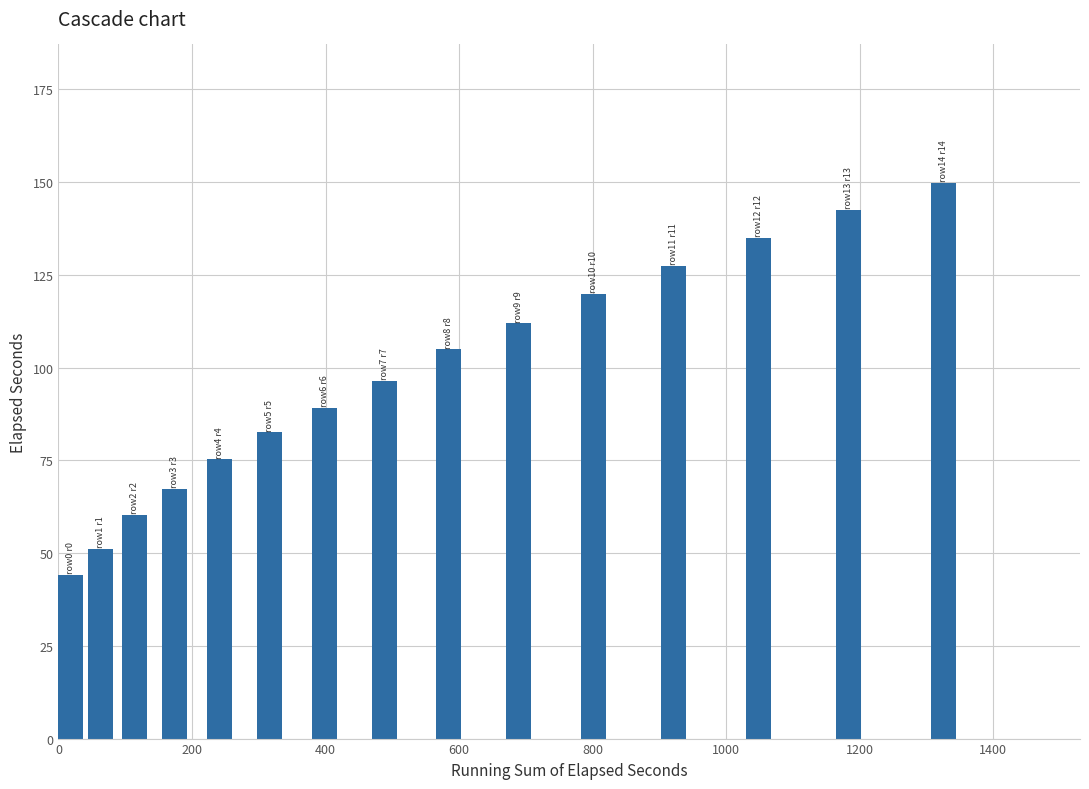

What is the minimum value shown in the chart?

44.0